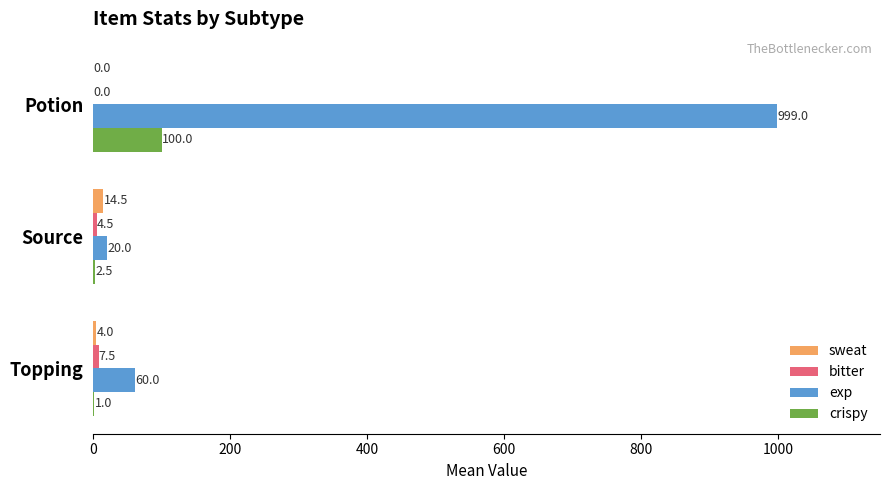

Count the number of categories in the chart.

3